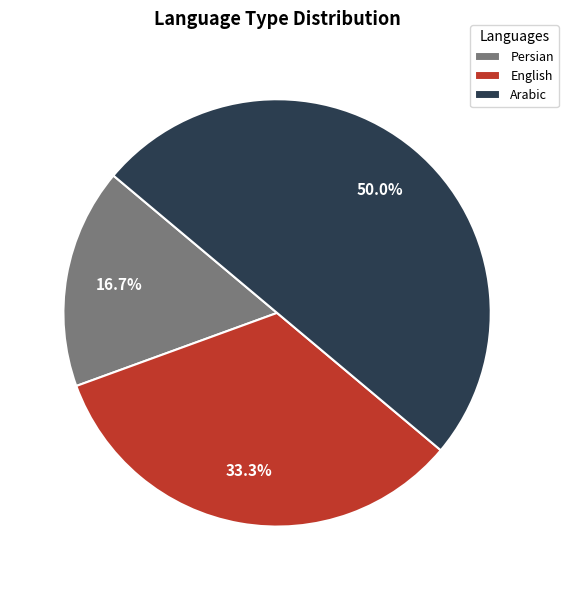

Do Arabic and Persian together represent more than half of the pie?

Yes